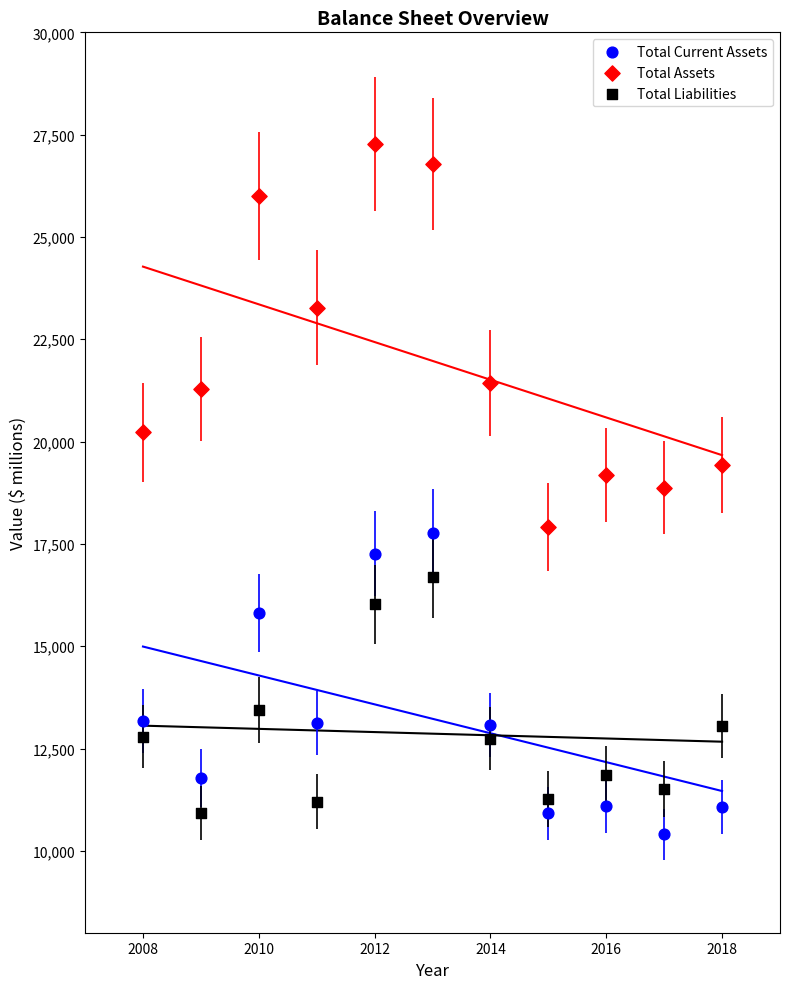

Which series reaches the maximum Y coordinate?

Total Assets